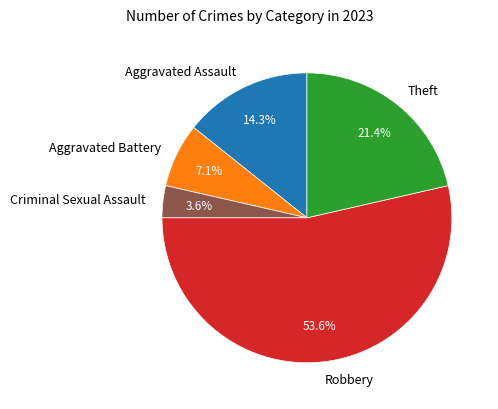

True or false: Theft accounts for 21% of the total.

True